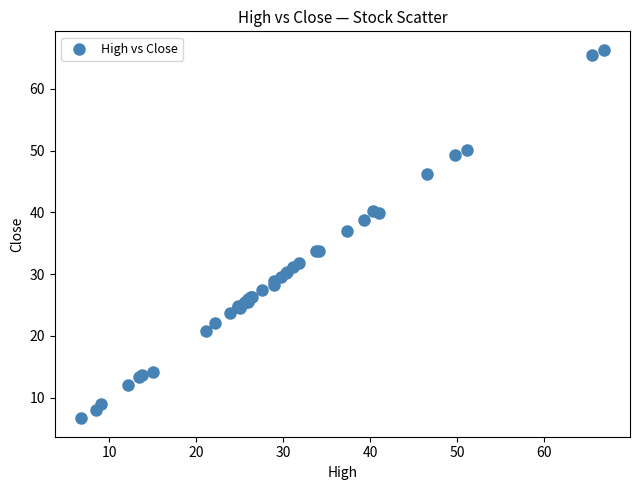

What Y value in the scatter plot is closest to 36?

37.0